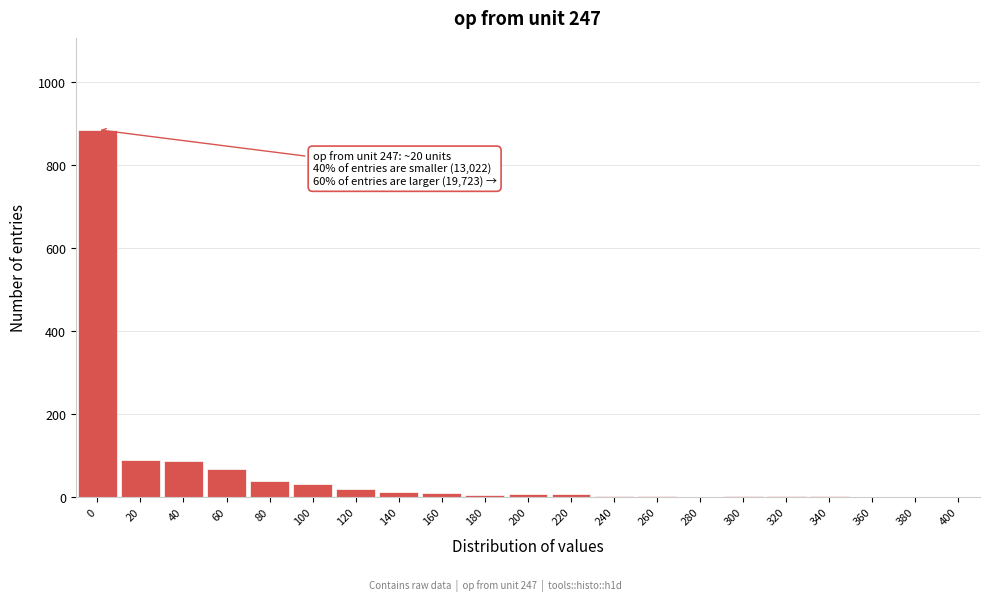

The chart shows a value of 2 at 340. True or false?

True